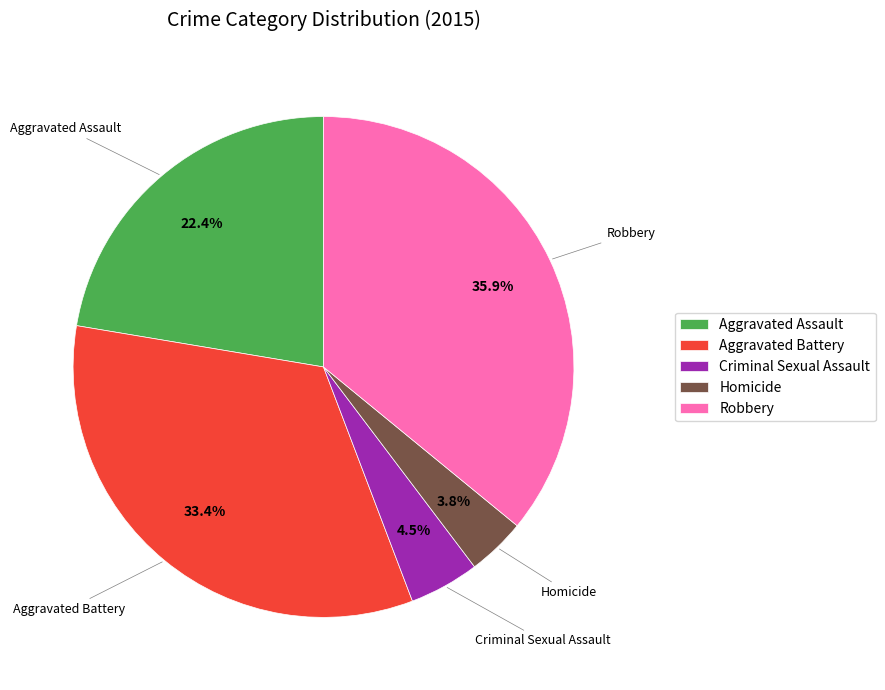

Rank the categories by value from highest to lowest.

Robbery, Aggravated Battery, Aggravated Assault, Criminal Sexual Assault, Homicide